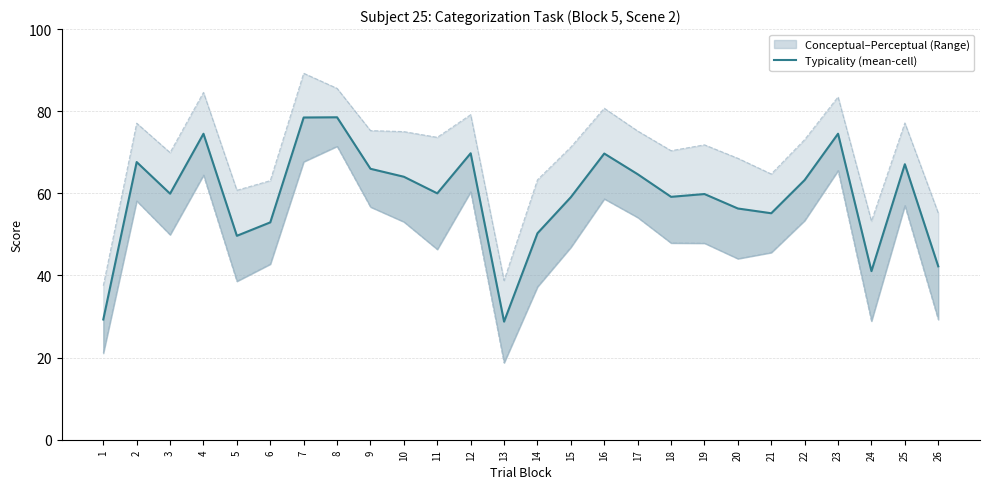

True or false: Conceptual (upper) has more than 2 points higher than both neighbors.

True